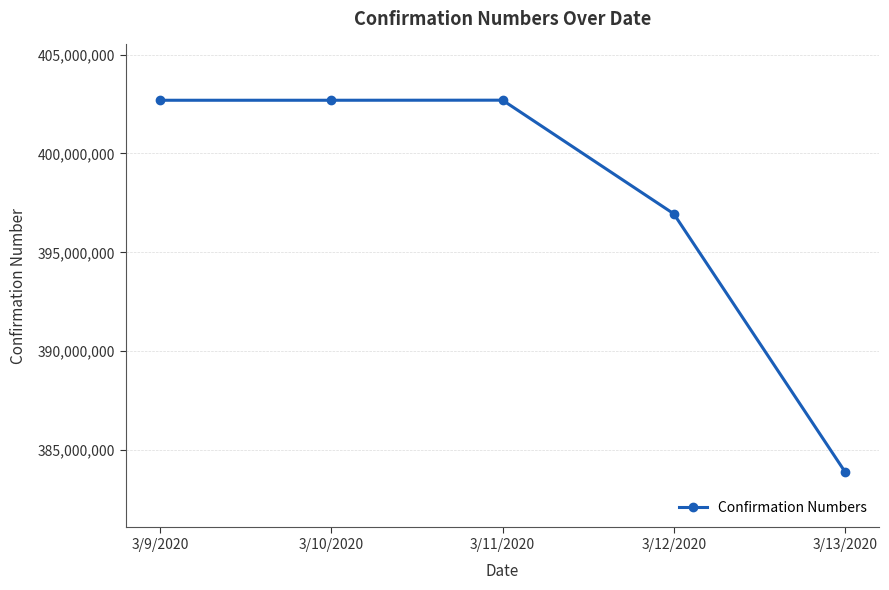

How many lines are shown in the chart?

1